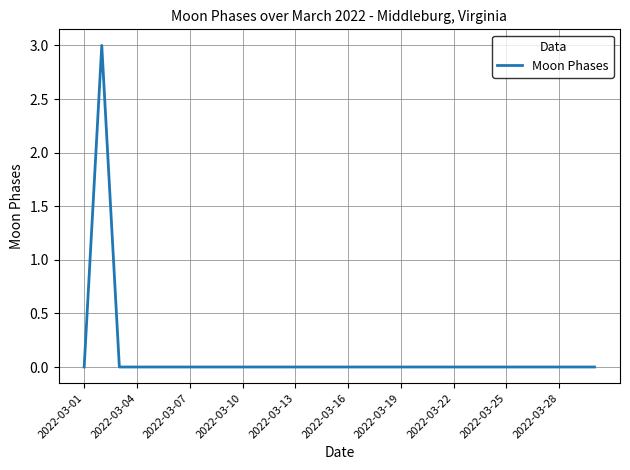

What is the greatest value displayed?

3